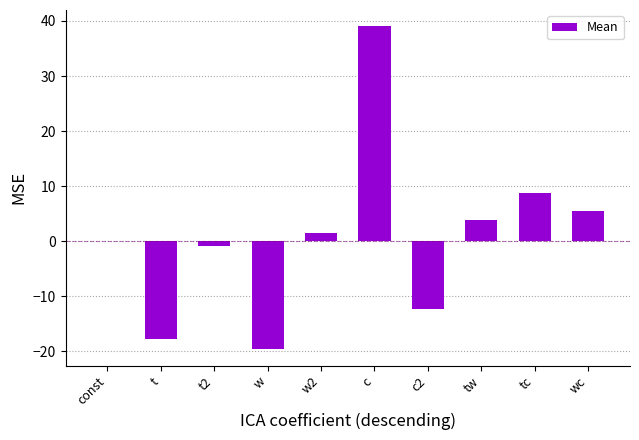

How many categories are shown in the chart?

10